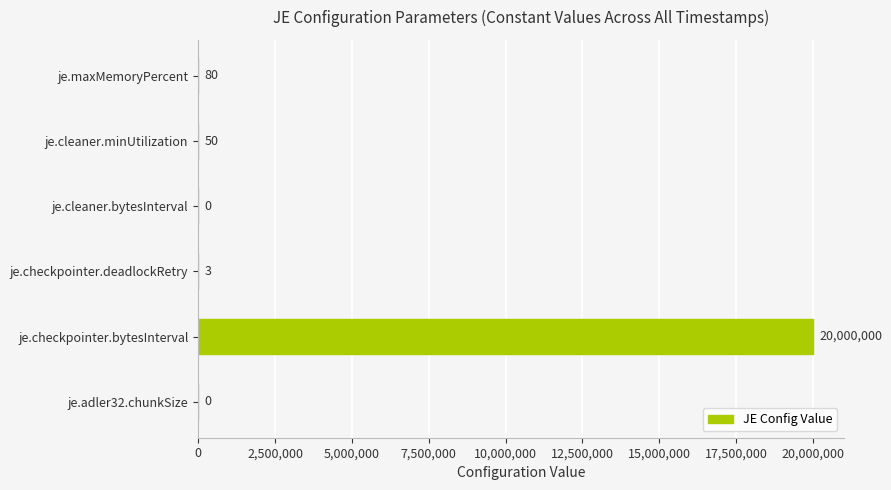

Where is the data nearest to the value 10000000?

je.maxMemoryPercent